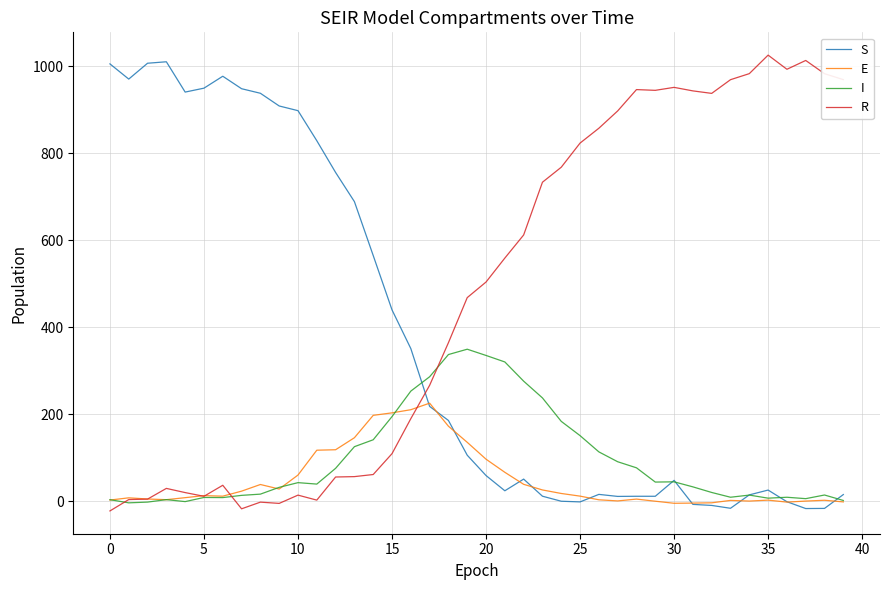

What is the maximum value shown in the chart?

1025.7